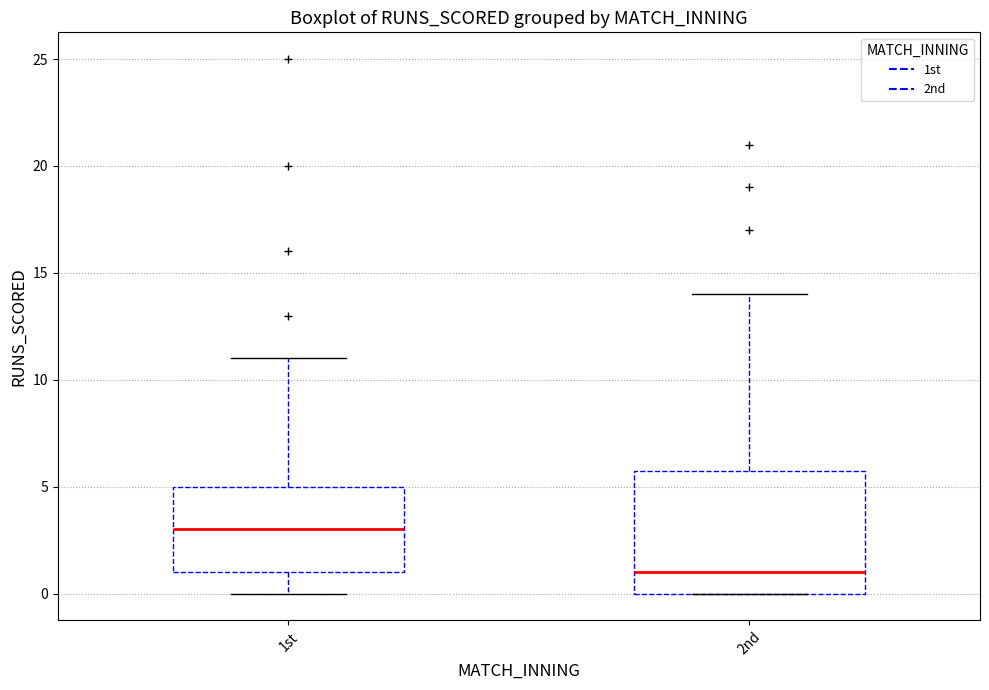

Which box is the tallest, from its lower edge to its upper edge?

2nd